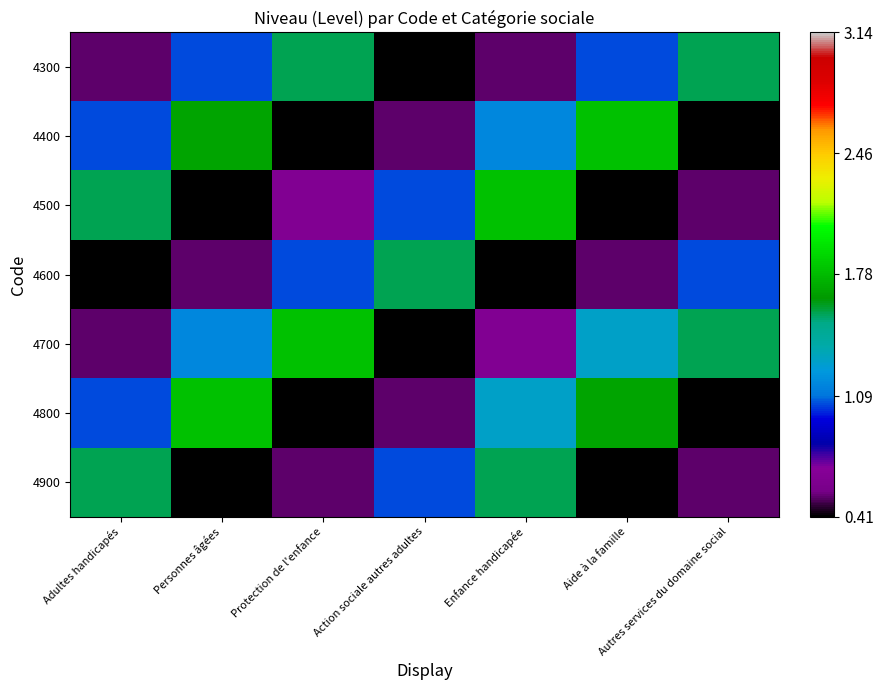

How many data points does each series have?

7